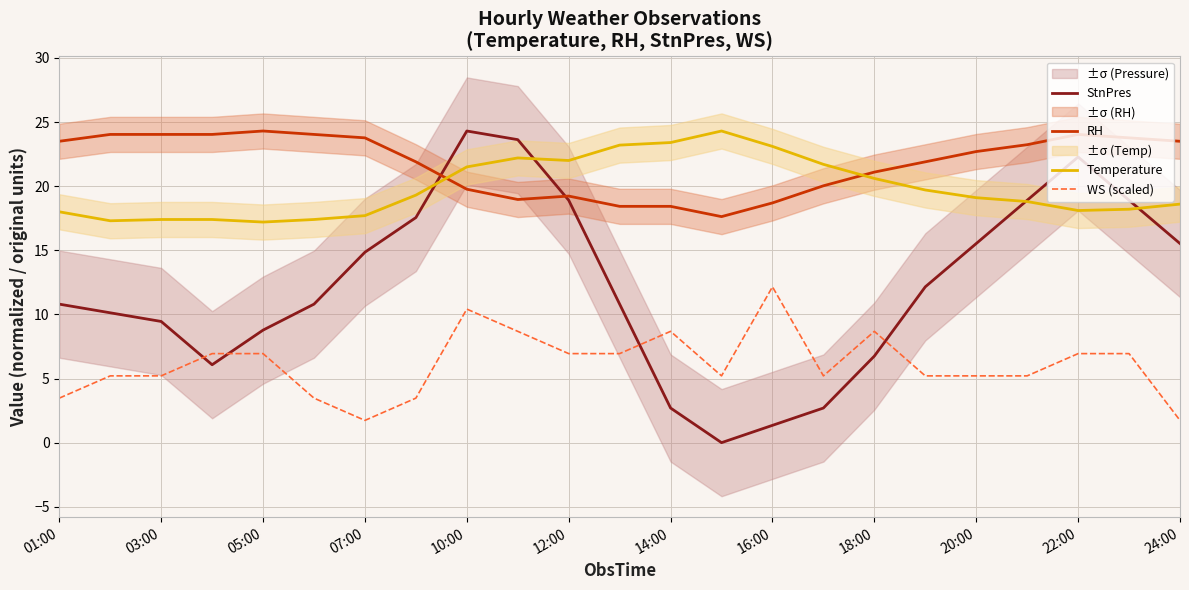

What value does the StnPres series have at 05:00?

8.8